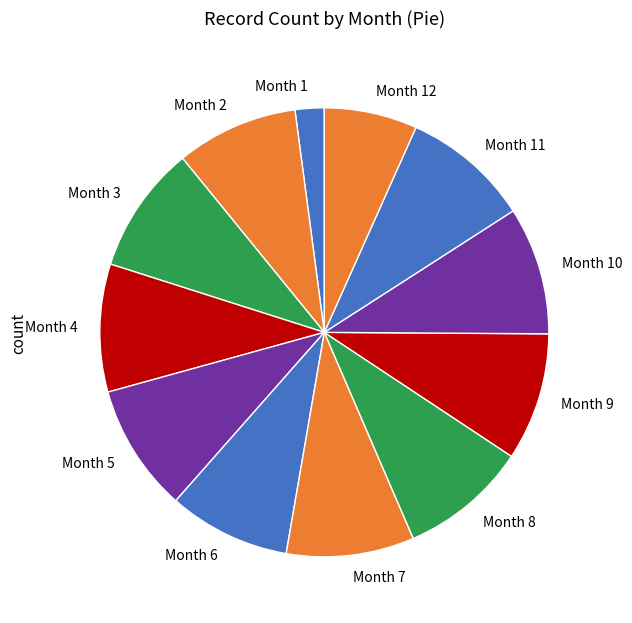

Count the number of slices in the pie.

12